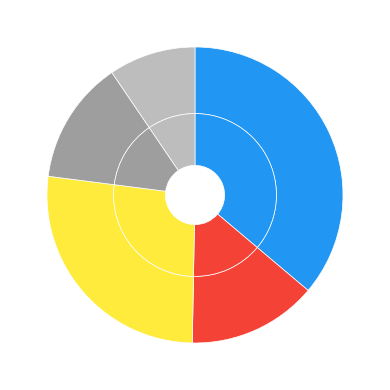

To the nearest percent, what portion does Muchas veces represent?

13%